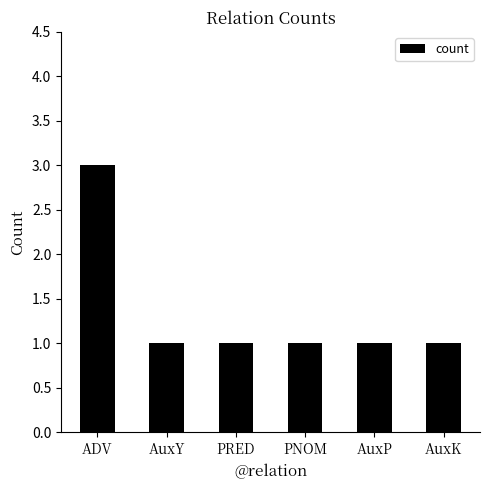

Reading right to left, transcribe all the data shown in this chart.

AuxK=1	AuxP=1	PNOM=1	PRED=1	AuxY=1	ADV=3